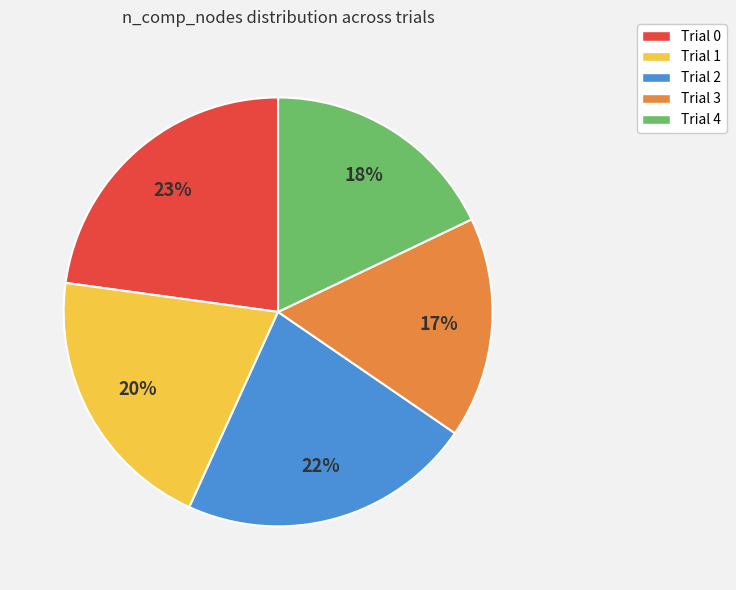

What percentage is the Trial 1 slice, to the nearest percent?

20%